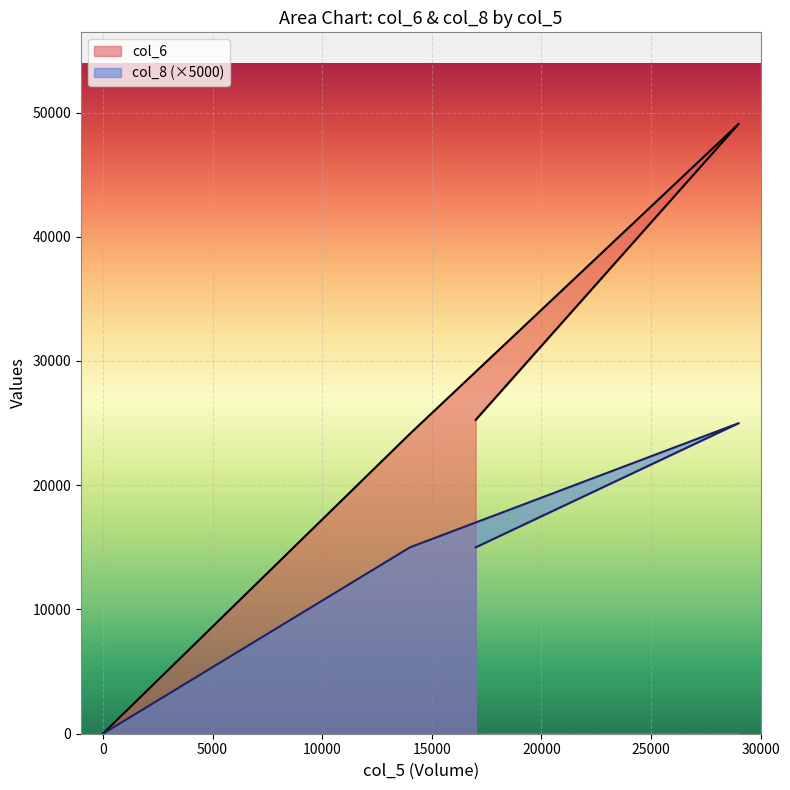

Reading left to right, extract all data points from this chart.

col_6: 0	0	24140	49090	25260
col_8: 0	0	15000	25000	15000